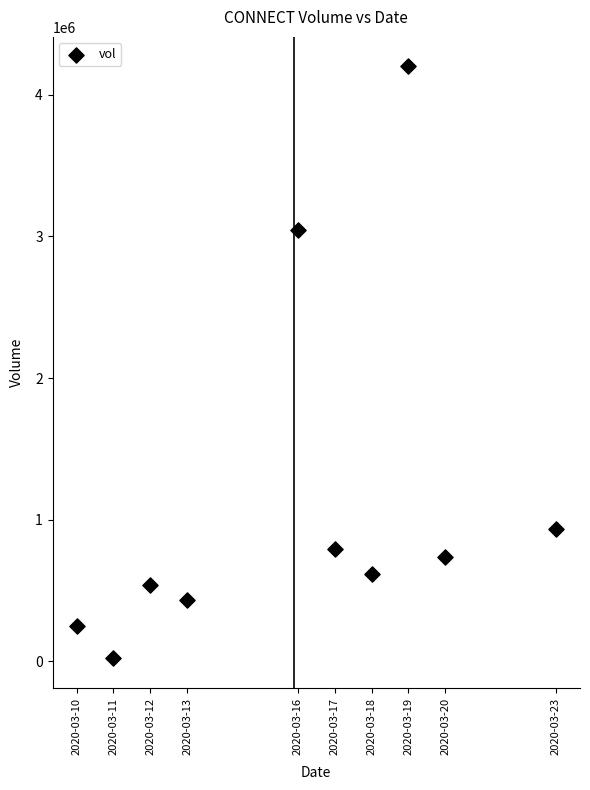

What Y value in the scatter plot is closest to 2110050?

3047000